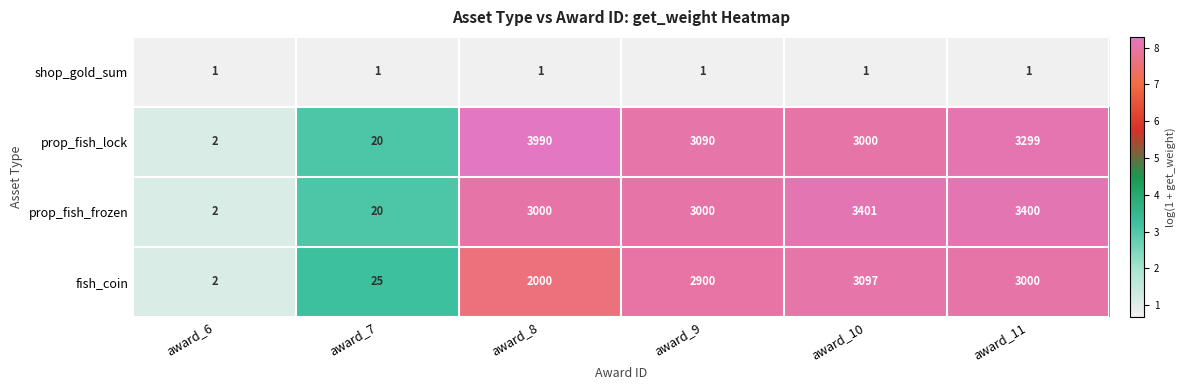

Which label corresponds to the largest value in the chart?

award_8